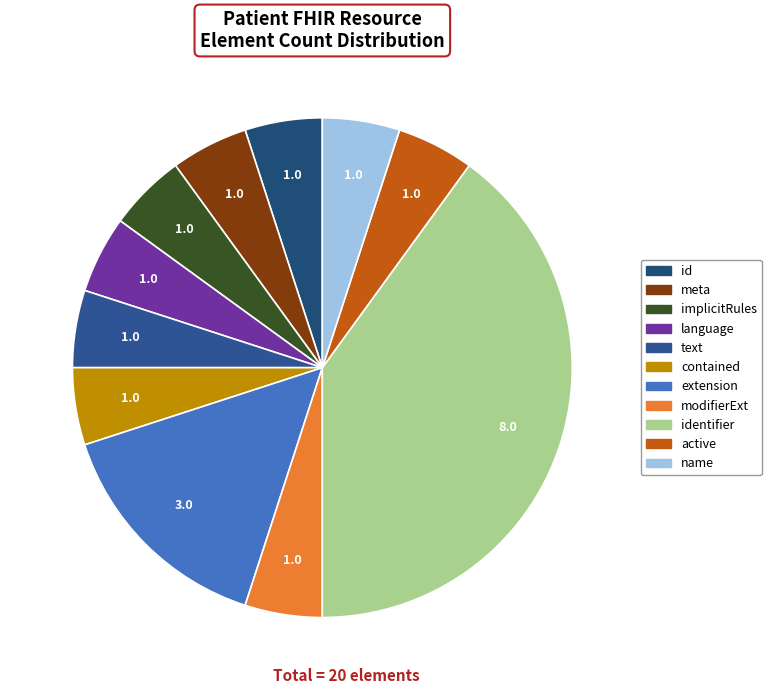

To the nearest percent, what is the average slice percentage?

9%